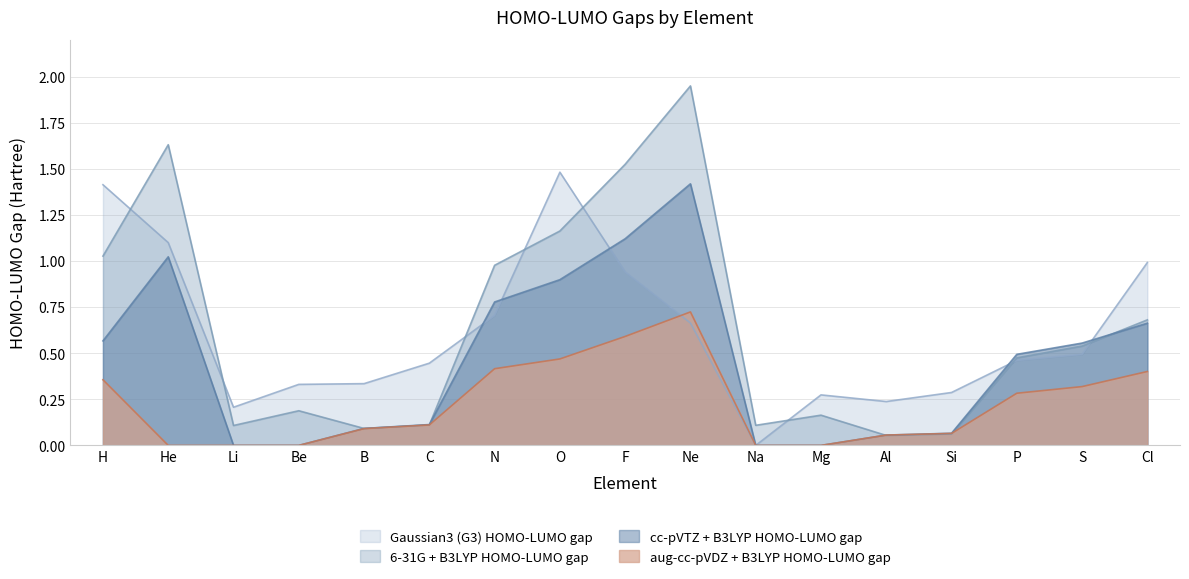

How many times do 6-31G + B3LYP HOMO-LUMO gap and cc-pVTZ + B3LYP HOMO-LUMO gap cross each other?

3